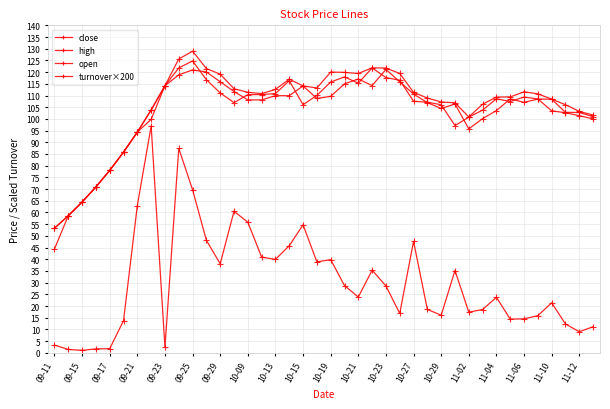

How many categories are shown in the chart?

40